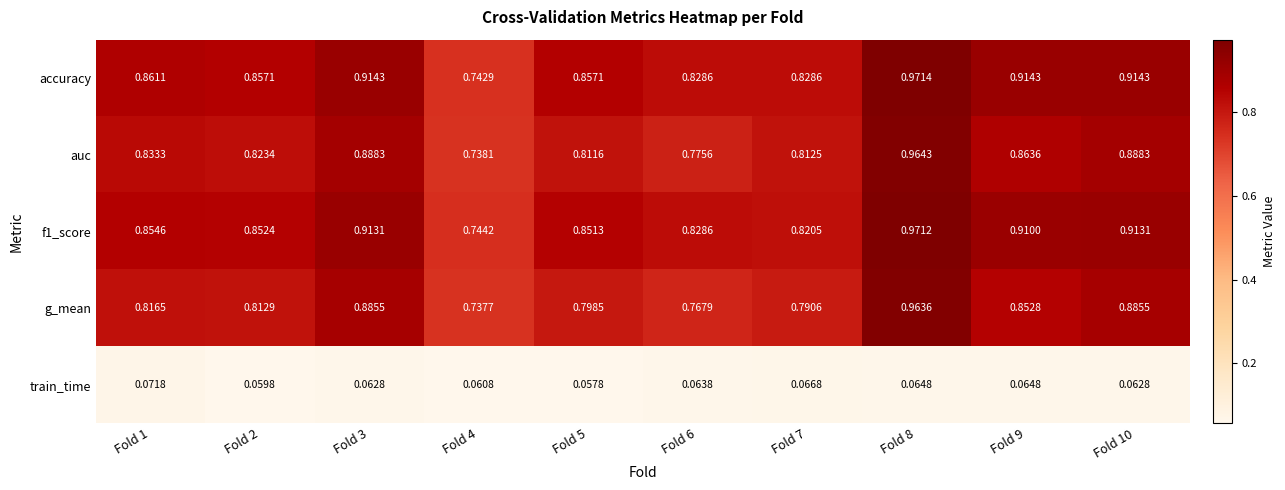

Which series has the largest range (max minus min)?

accuracy